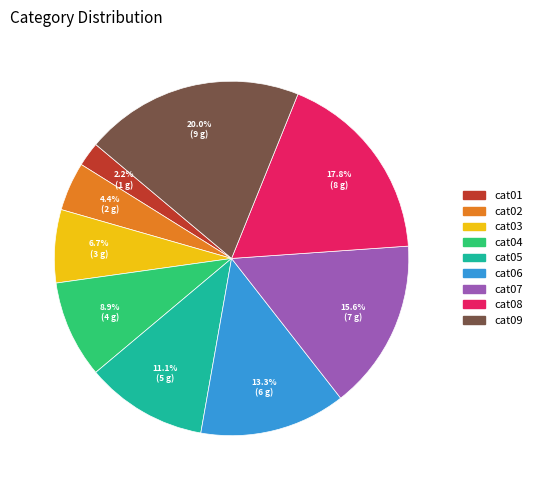

Rank the categories by value from highest to lowest.

cat09, cat08, cat07, cat06, cat05, cat04, cat03, cat02, cat01